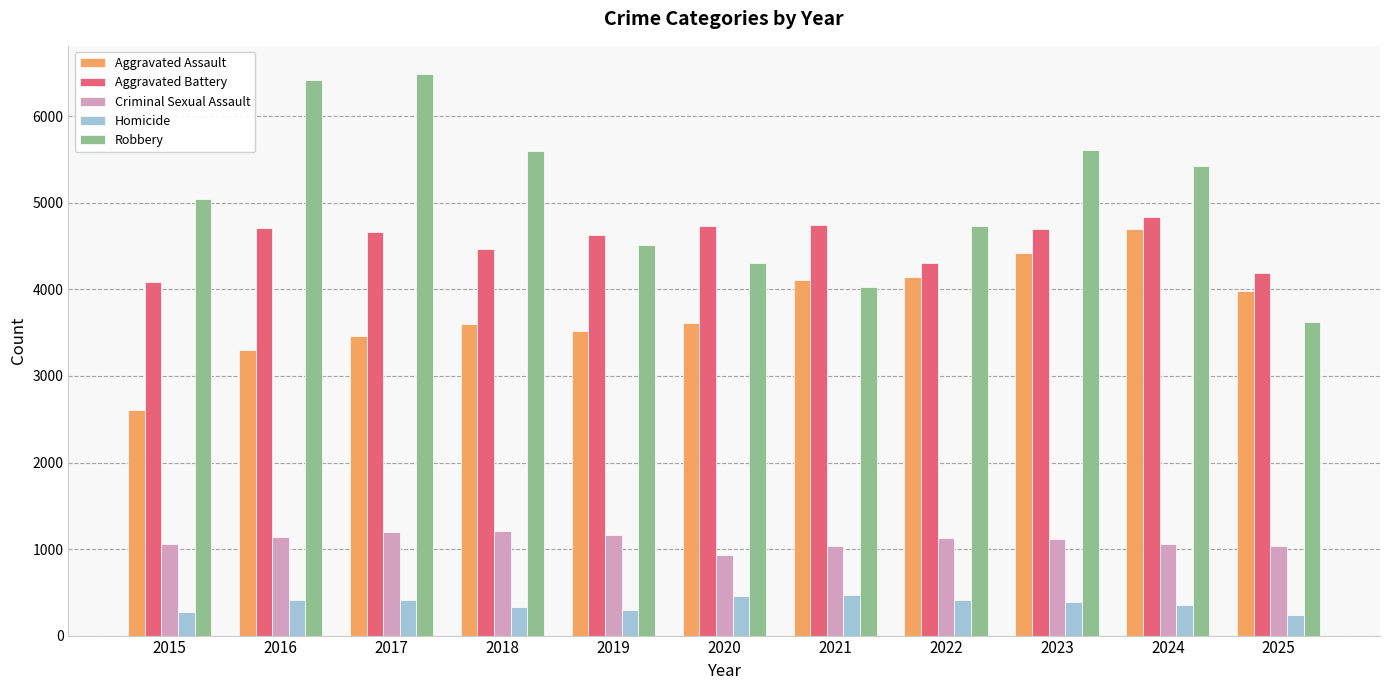

What is the sum of the Aggravated Assault values at 2024 and 2023?

9119